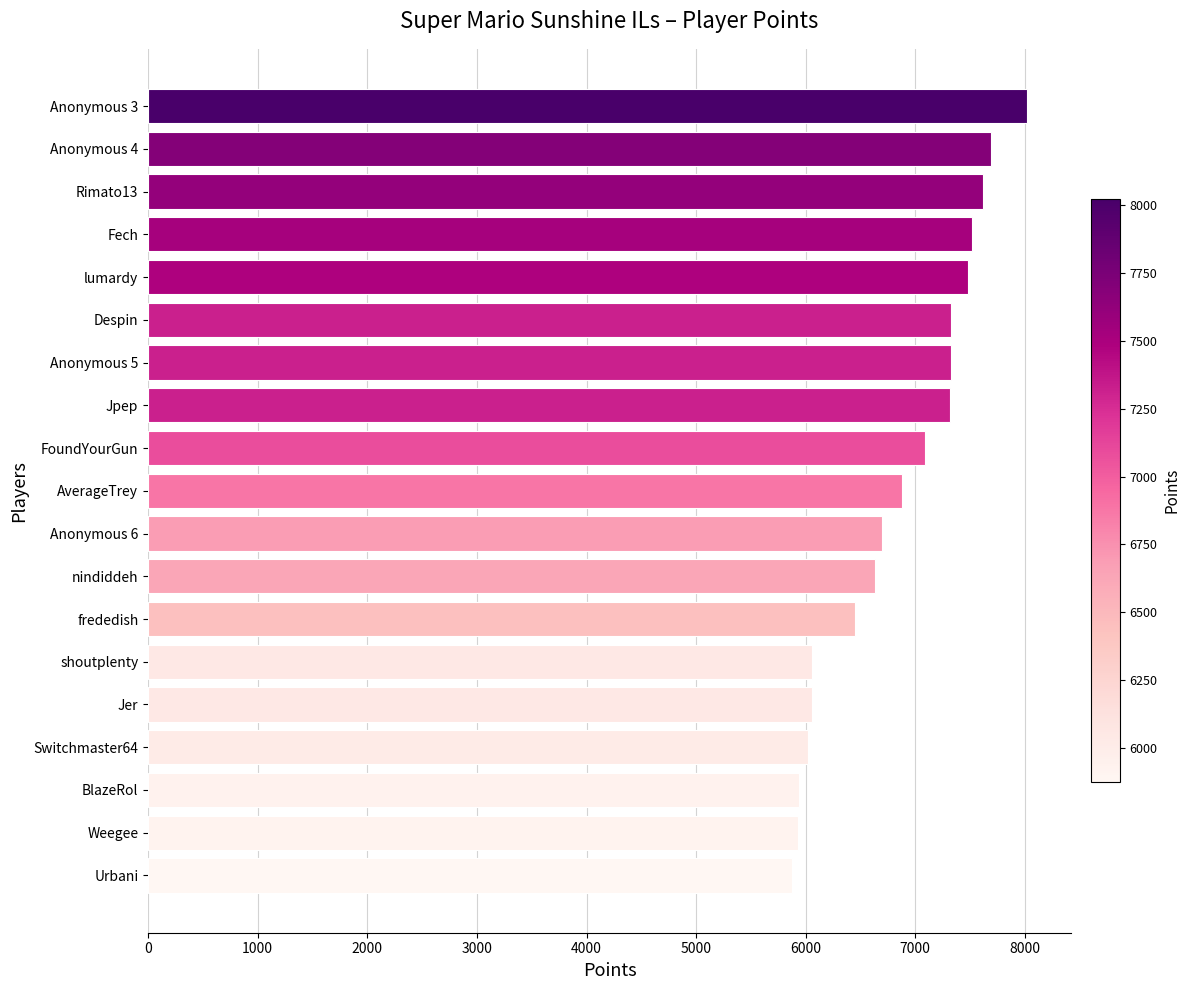

How many data points are less than 6882?

9